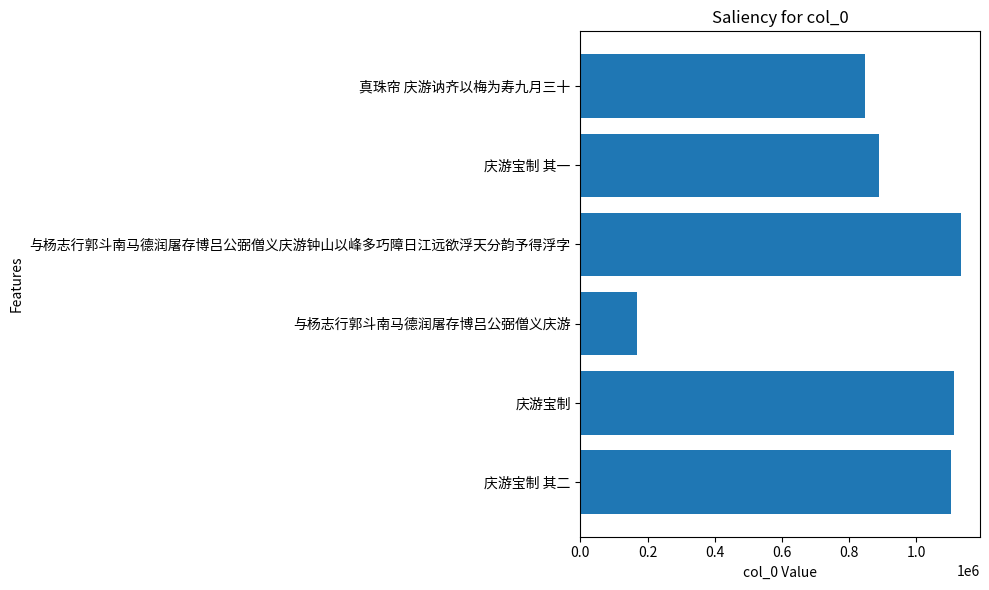

Does the chart contain any negative values?

No